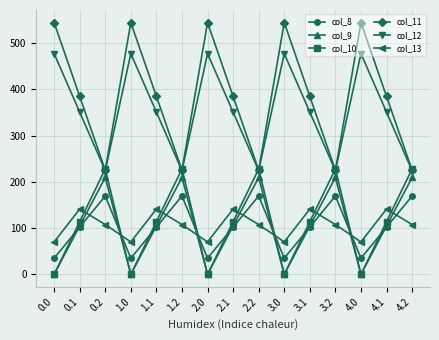

True or false: col_9 and col_11 cross at least once.

False